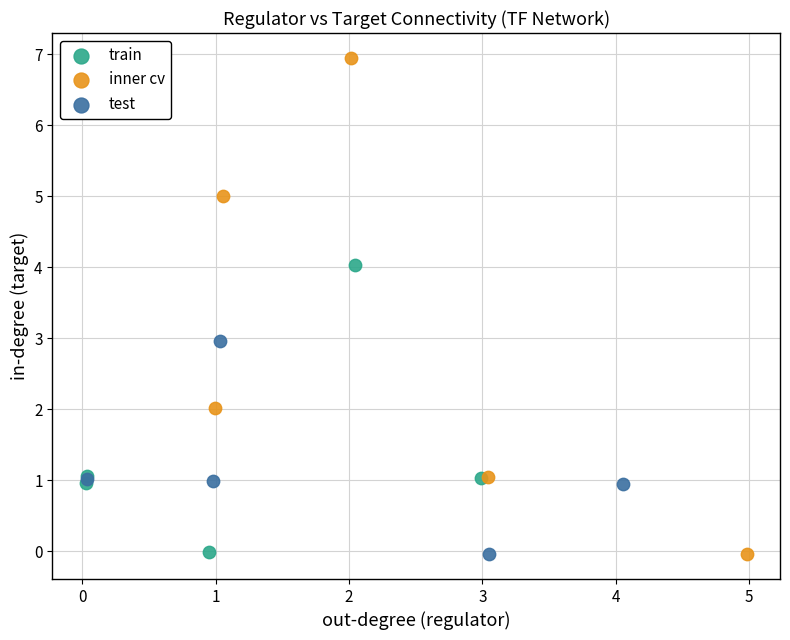

Which series reaches the maximum Y coordinate?

inner cv